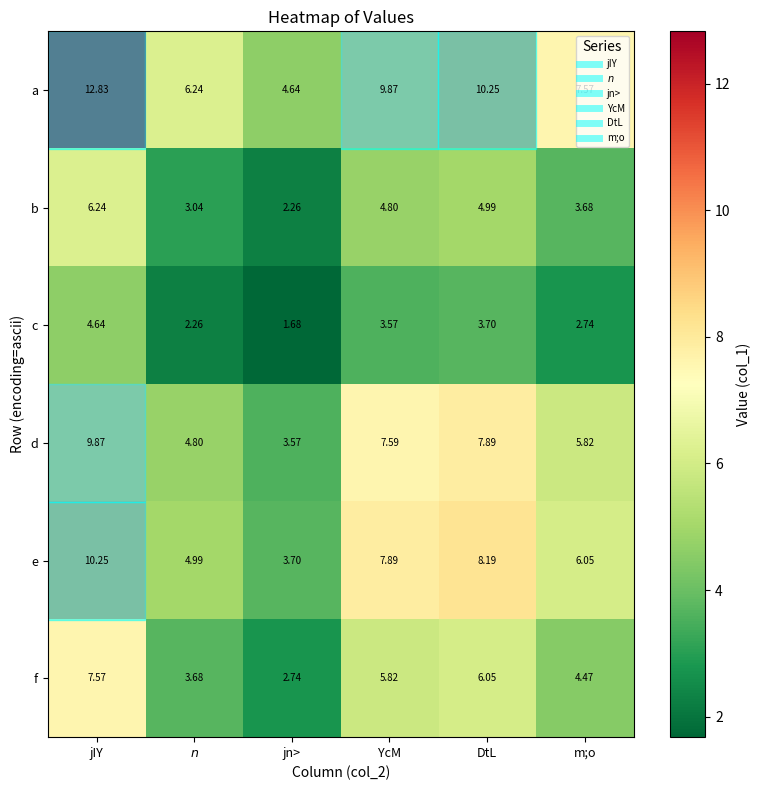

At which category is the sum across all series the highest?

jIY